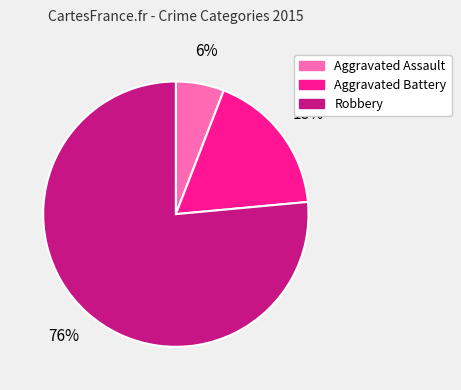

Combined, do Aggravated Assault and Robbery account for over 50%?

Yes